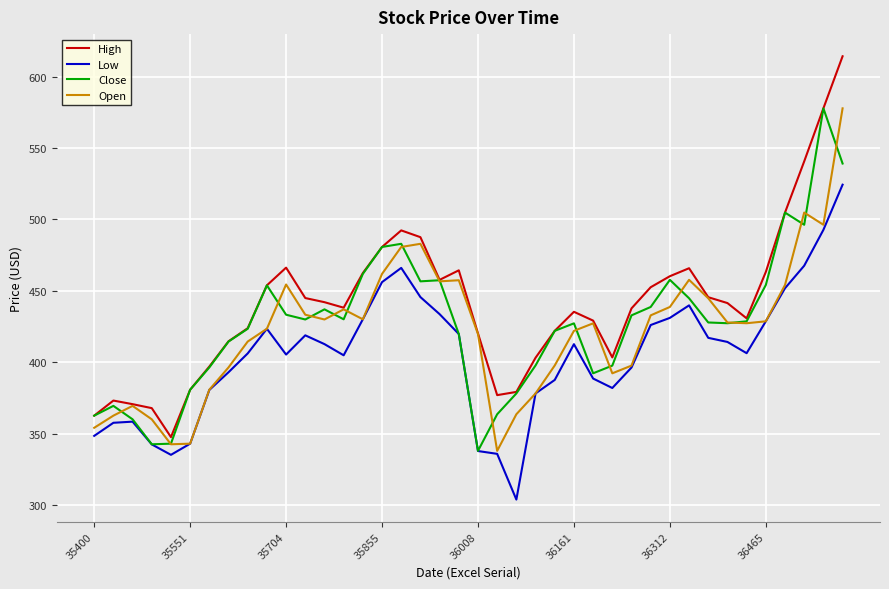

True or false: Low and High cross at least once.

False